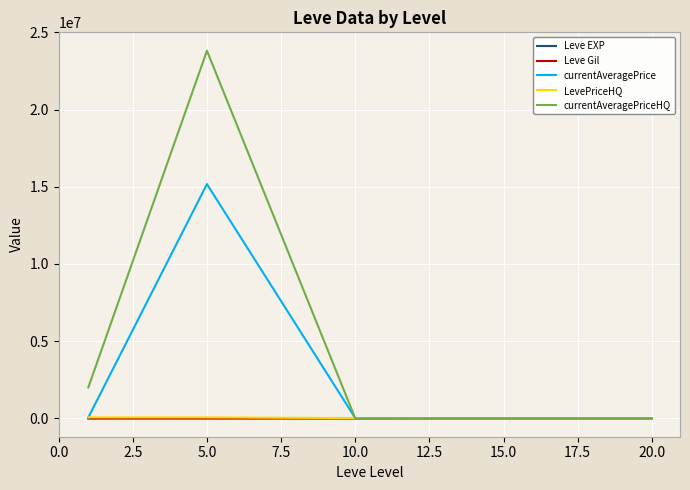

Which series has the largest total across all categories?

currentAveragePriceHQ